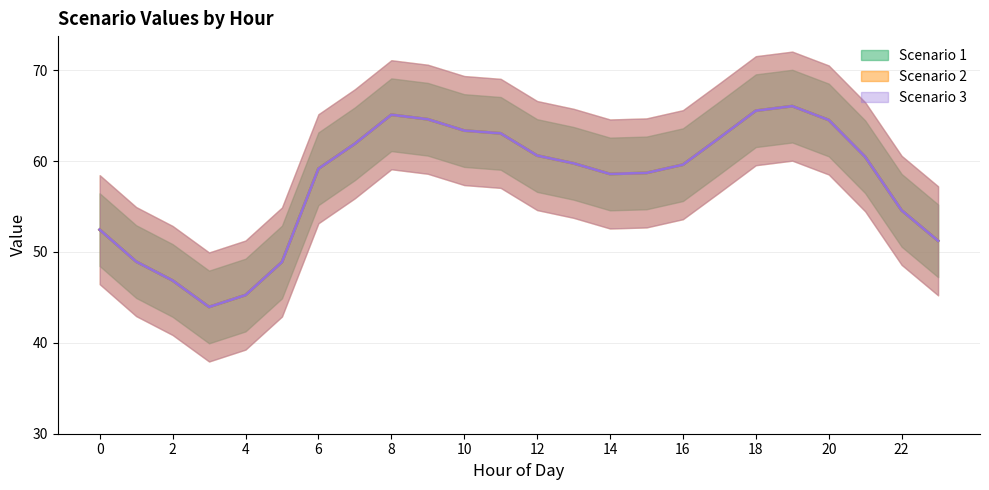

List the labels in order of Scenario 3 value, smallest first.

3, 4, 2, 5, 1, 23, 0, 22, 14, 15, 6, 16, 13, 21, 12, 7, 17, 11, 10, 20, 9, 8, 18, 19